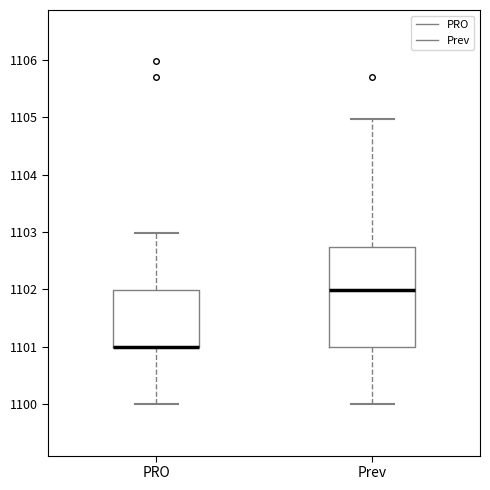

Reading left to right, read every box against the y-axis: the position of its median line, the range the box covers, and the ends of its whiskers. The values are not printed on the chart, so give them approximately, as read against the axis.

PRO: median 1101.0 (drawn on the box's lower edge), box 1101.0 to 1102.0, whiskers 1100.0 to 1103.0
Prev: median 1102.0, box 1101.0 to 1102.7, whiskers 1100.0 to 1105.0